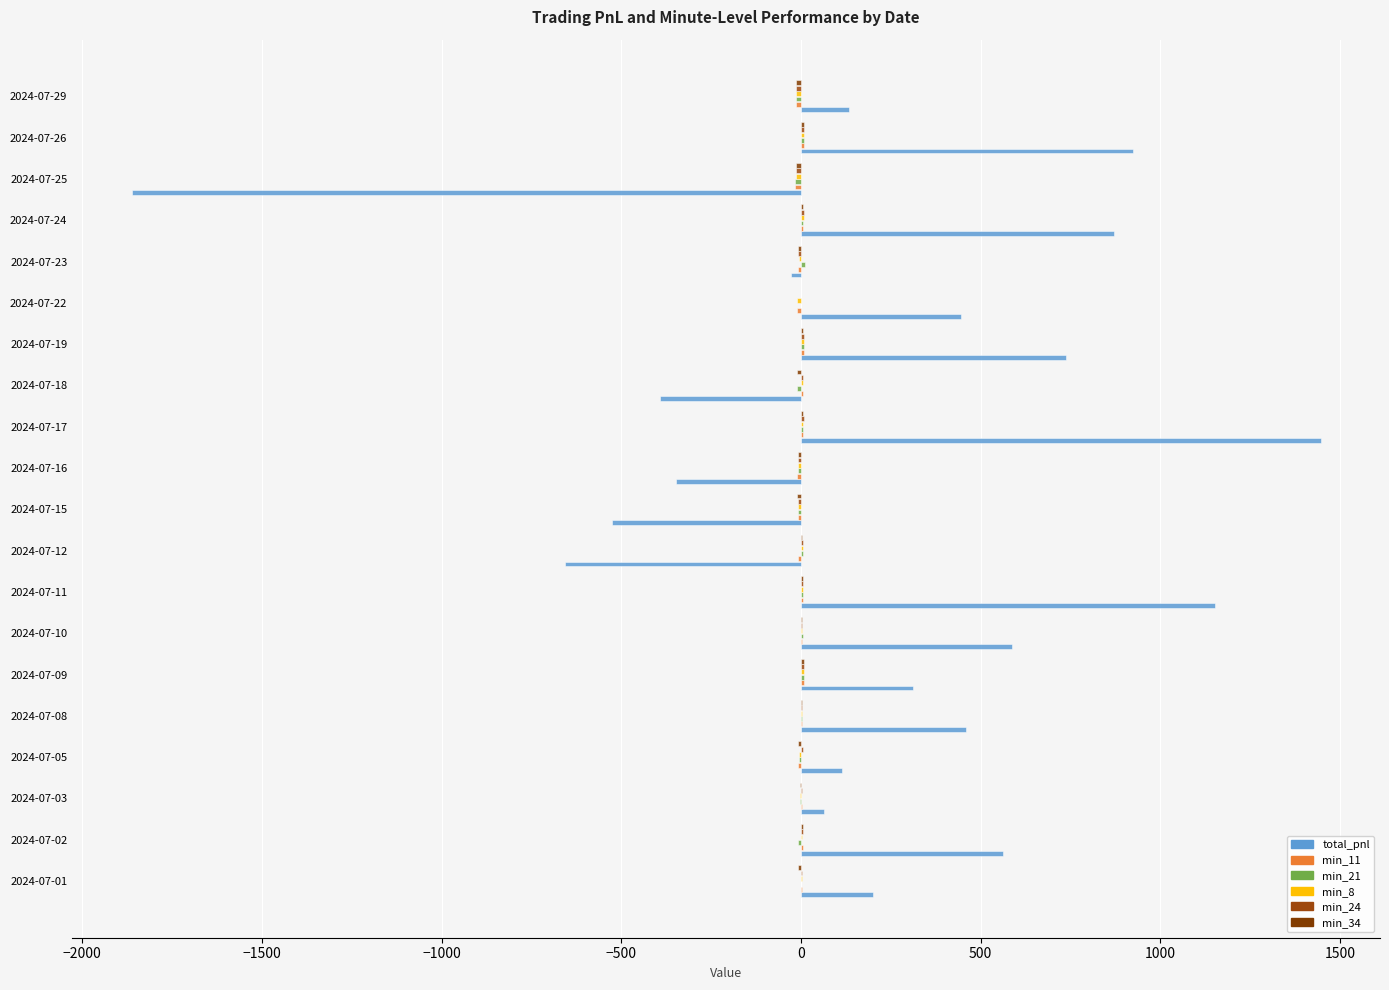

What is the value of the min_8 bar at the 11th from the left?

-7.9